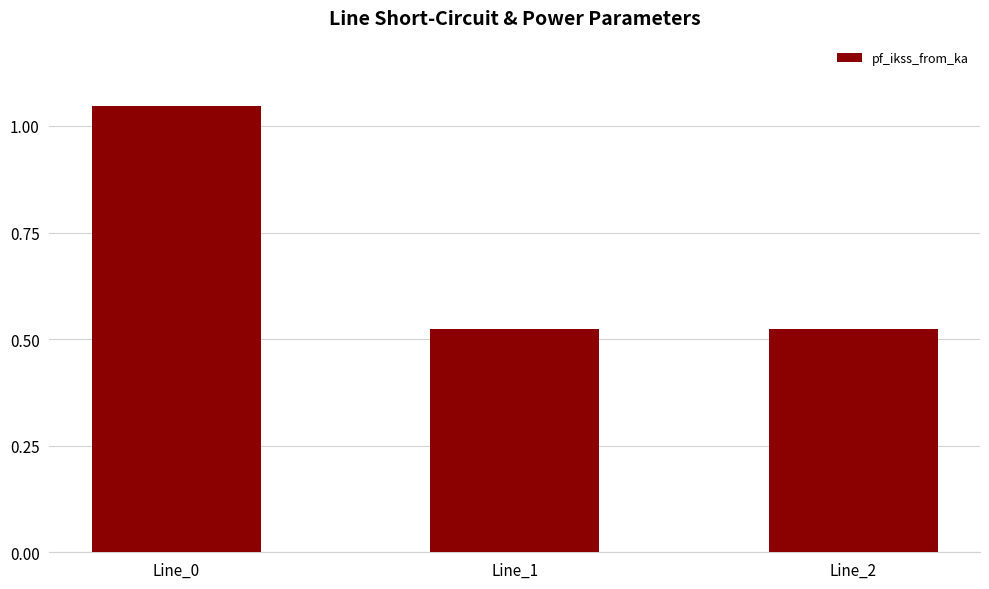

The value at Line_1 is 0.9. True or false?

False